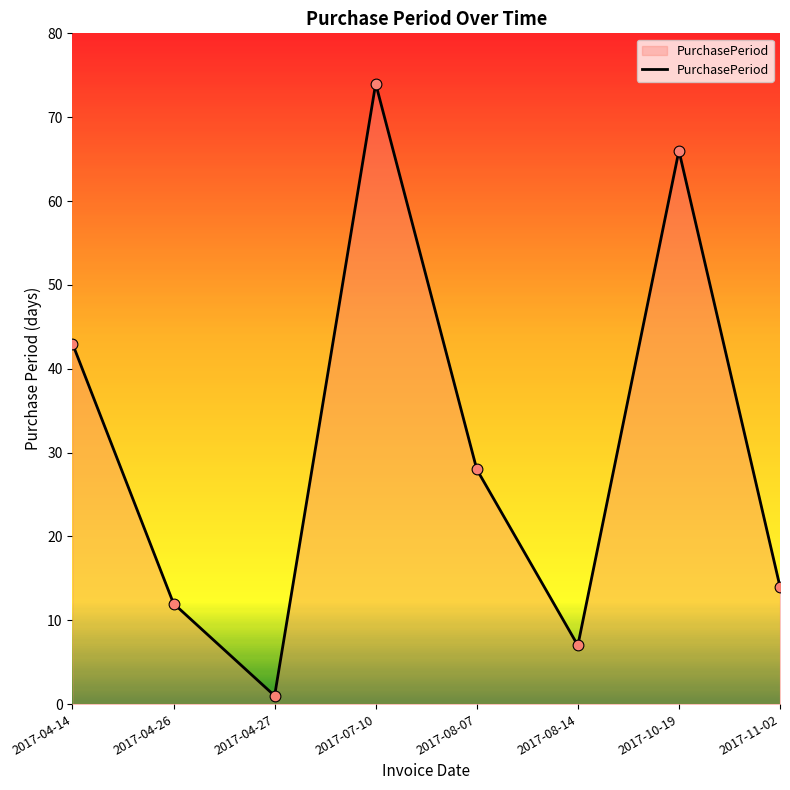

Approximately how many times larger is the value at 2017-08-14 compared to 2017-11-02?

0.5